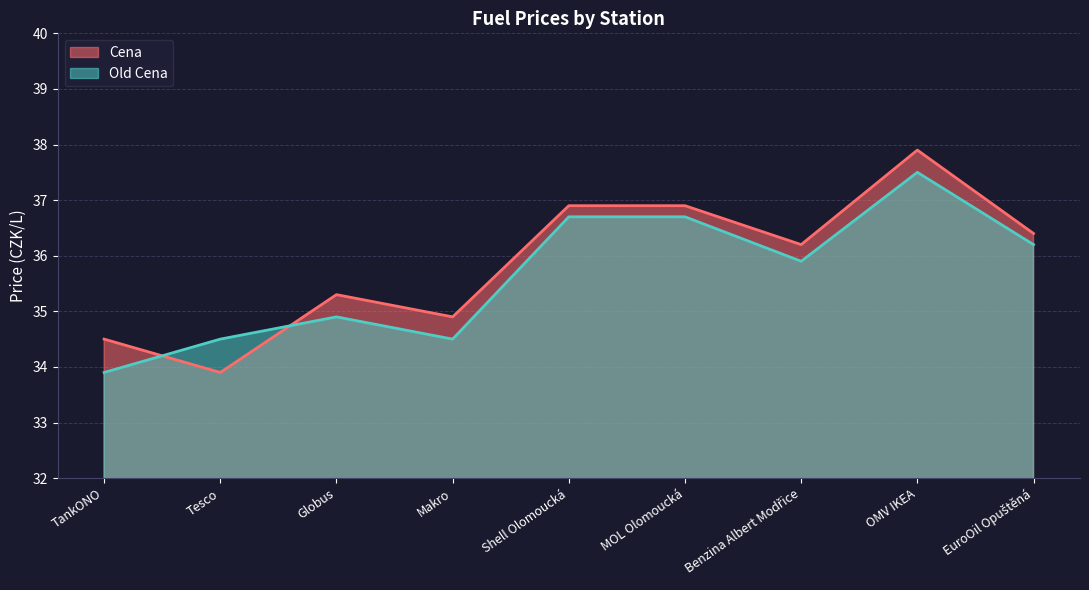

How many lines are shown in the chart?

2